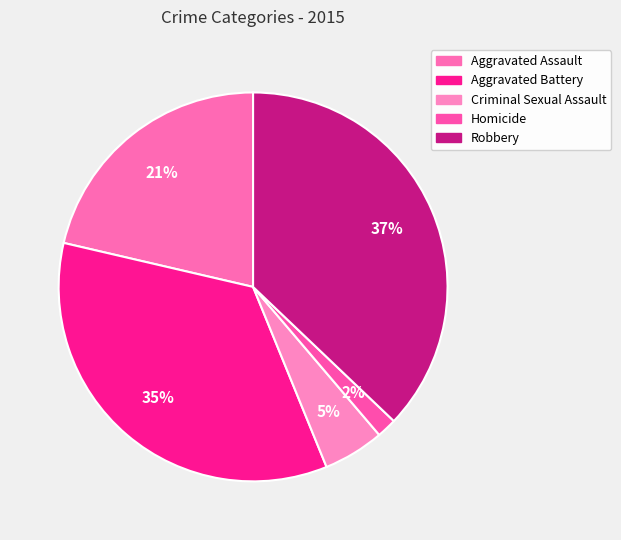

Does Aggravated Assault account for over 50% of the chart?

No